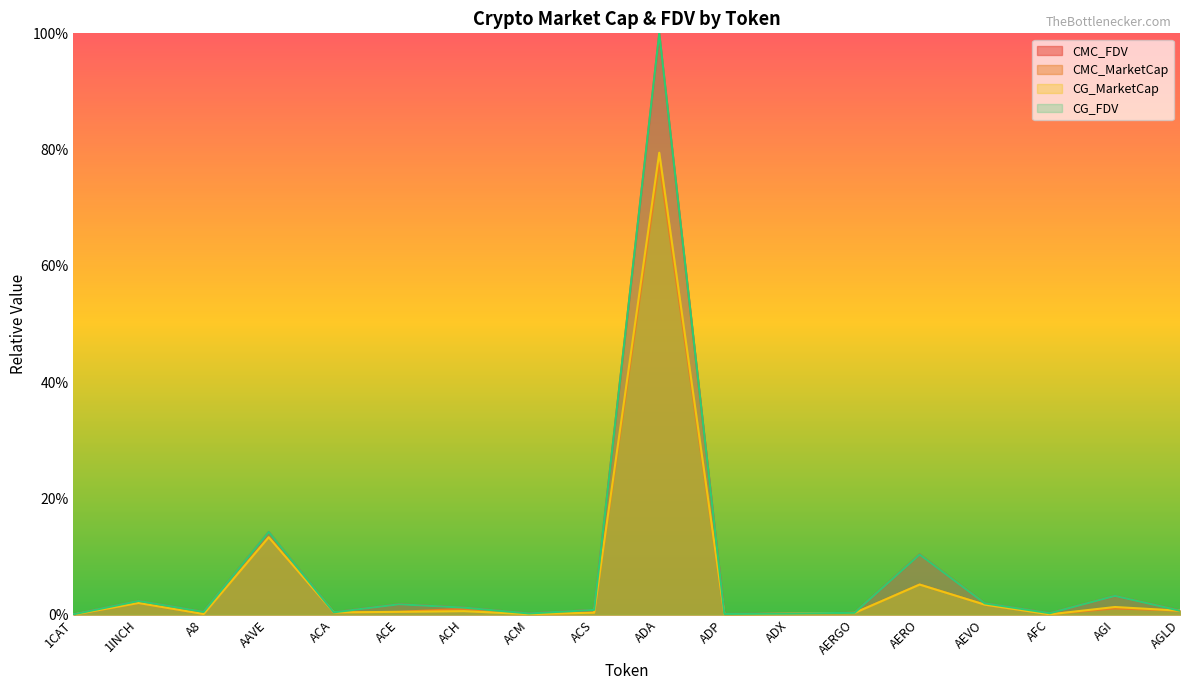

How many lines are shown in the chart?

4